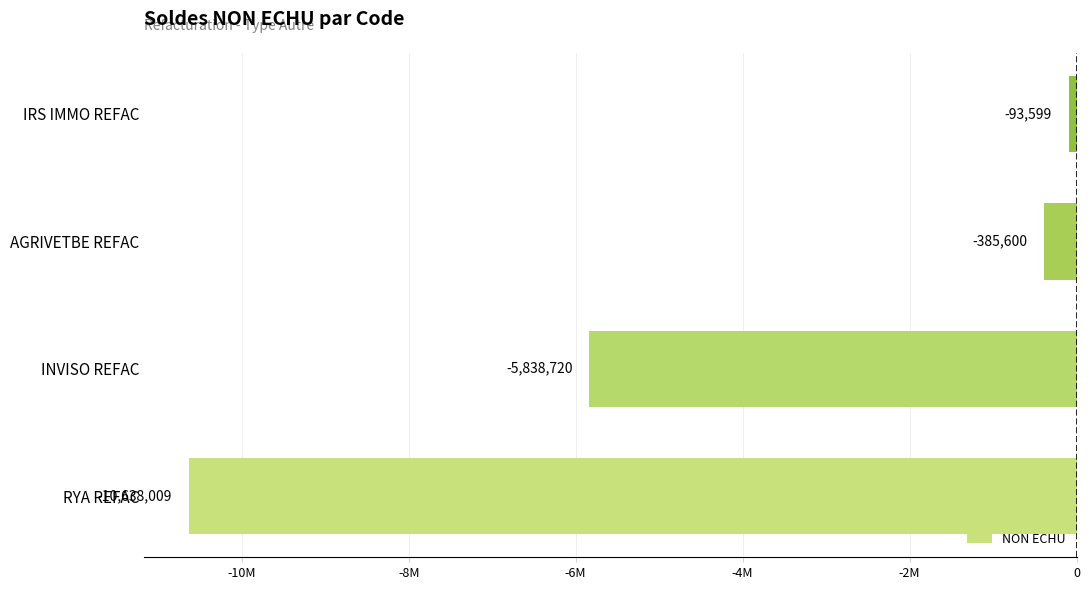

Does the chart contain any negative values?

Yes